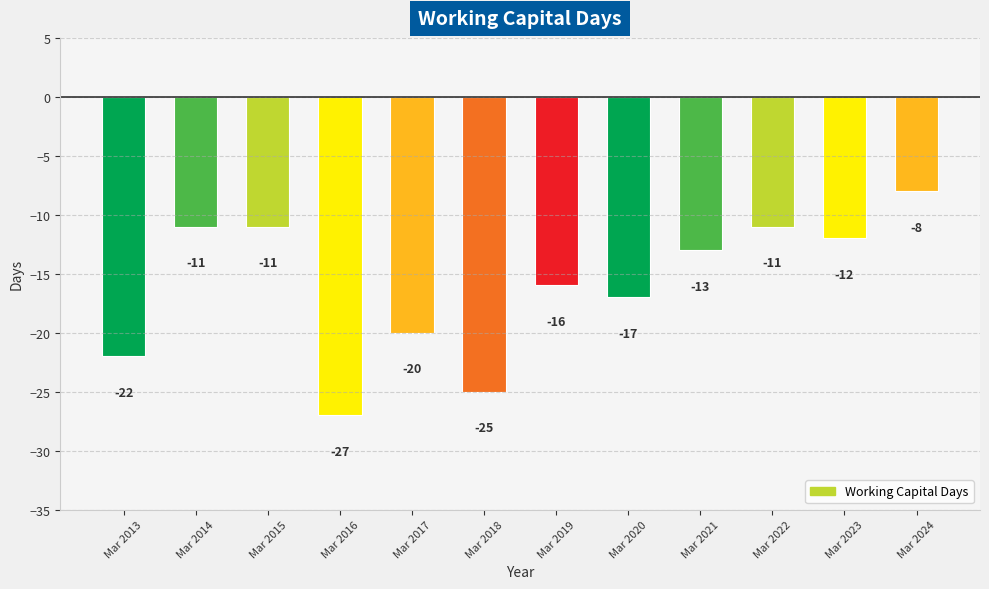

What is the average value?

-16